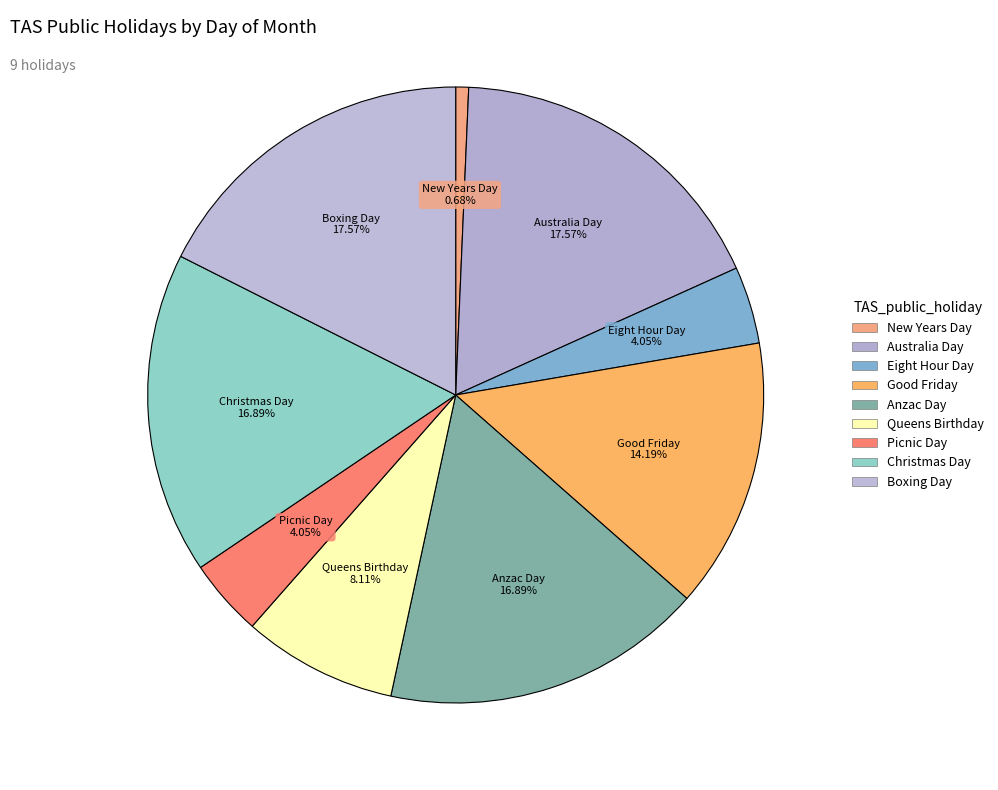

To the nearest percent, what portion does Christmas Day represent?

17%